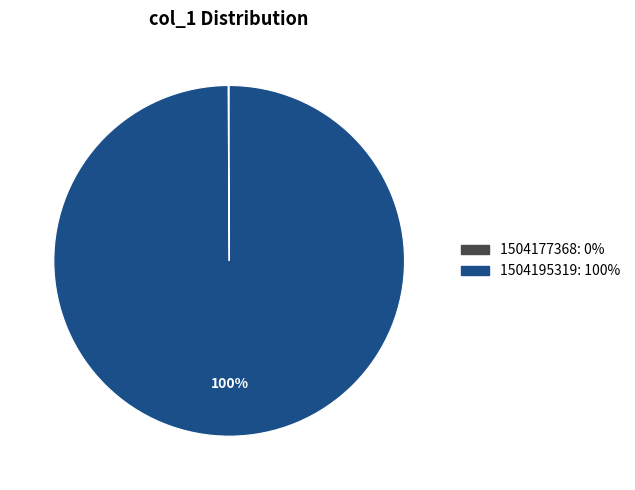

Is there any slice that represents more than half of the pie?

Yes